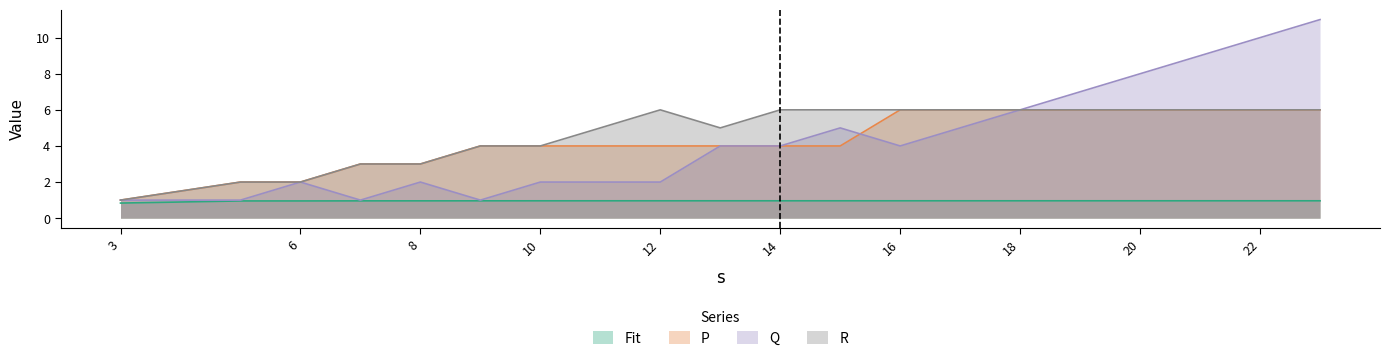

What is the sum of all P values?

87.0